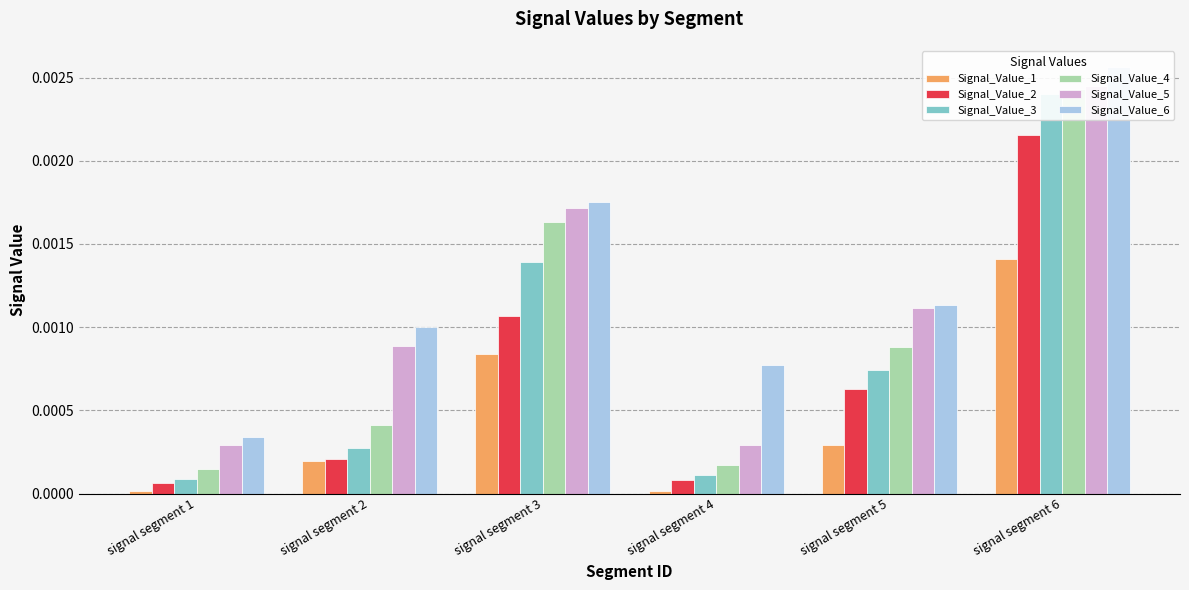

Rank the series at signal segment 5 from highest to lowest value.

Signal_Value_6, Signal_Value_5, Signal_Value_4, Signal_Value_3, Signal_Value_2, Signal_Value_1